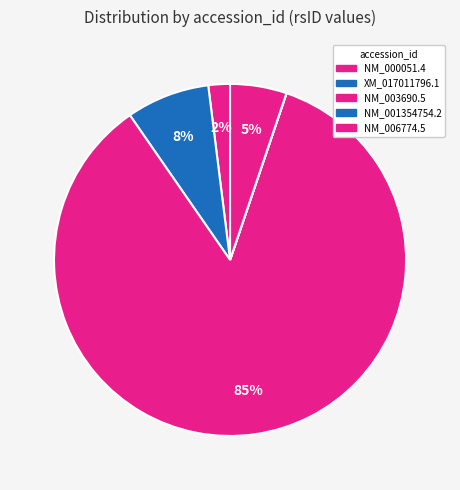

To the nearest percent, what is the combined percentage of NM_006774.5 and NM_001354754.2?

5%